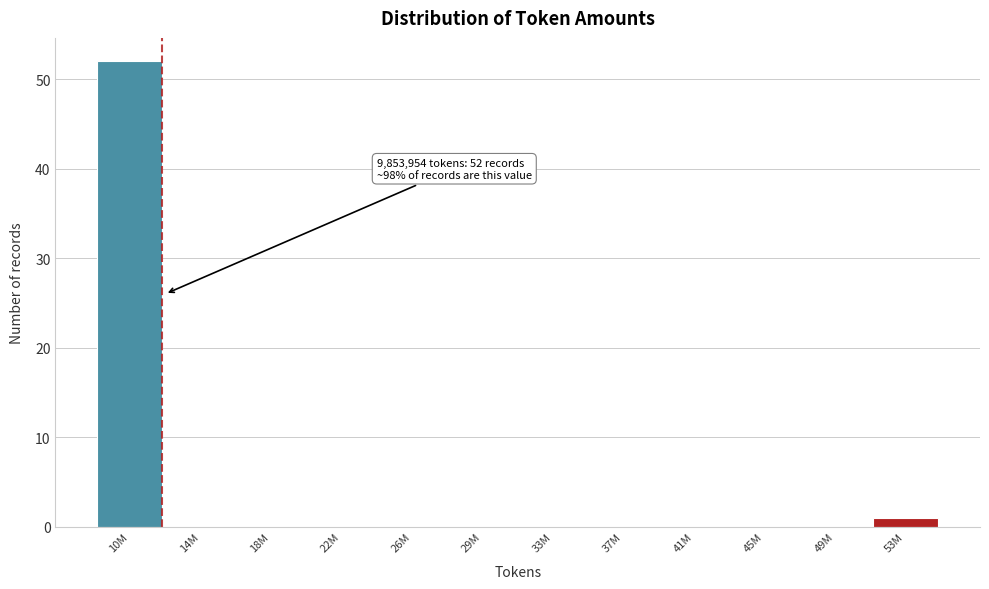

Reading left to right, what are all the values shown in this chart?

10M=52	14M=0	18M=0	22M=0	26M=0	29M=0	33M=0	37M=0	41M=0	45M=0	49M=0	53M=1